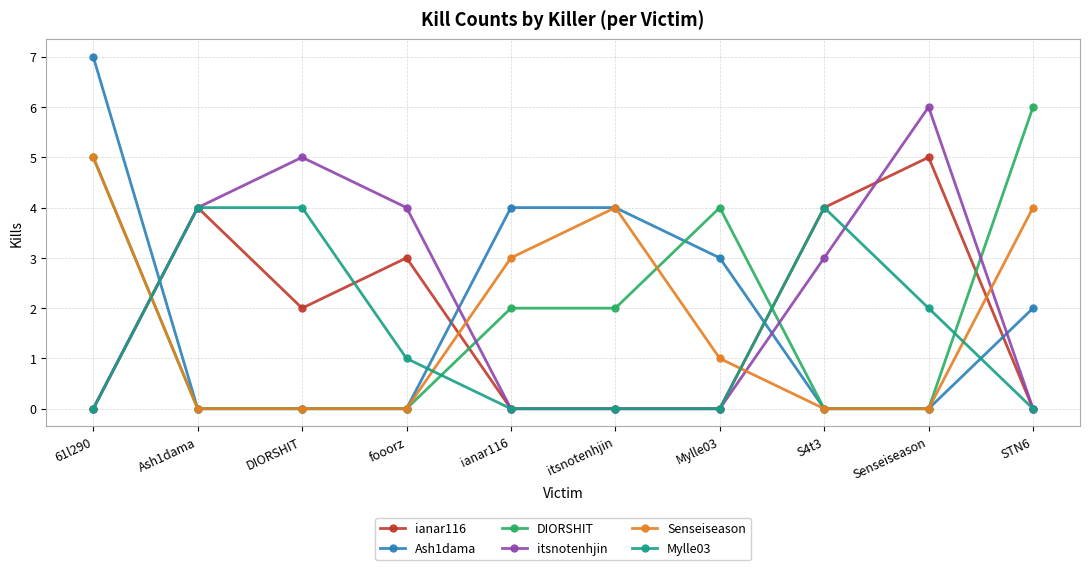

The value of Mylle03 at Mylle03 is 1. True or false?

False